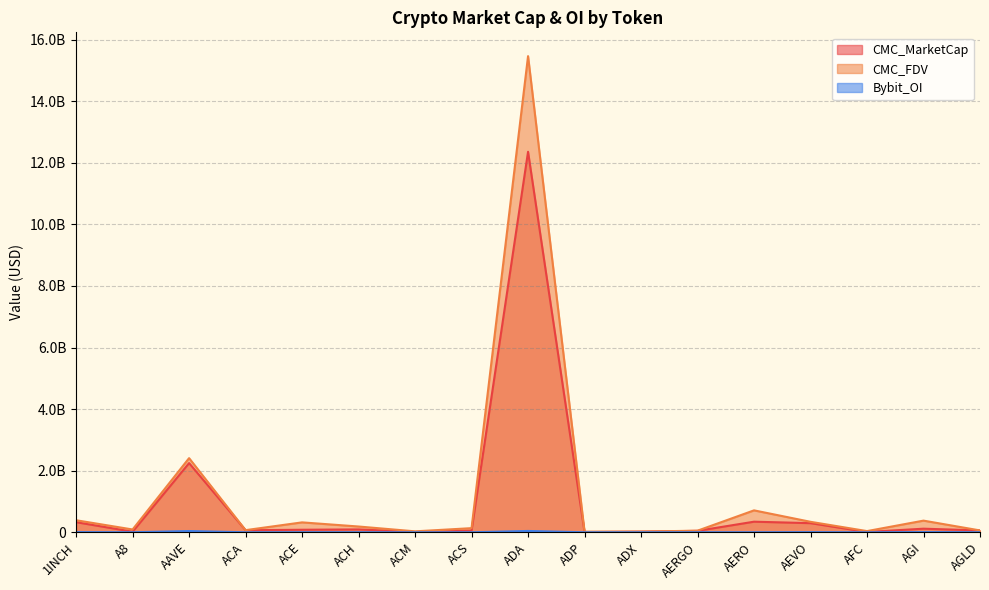

Which series has the largest total across all categories?

CMC_FDV